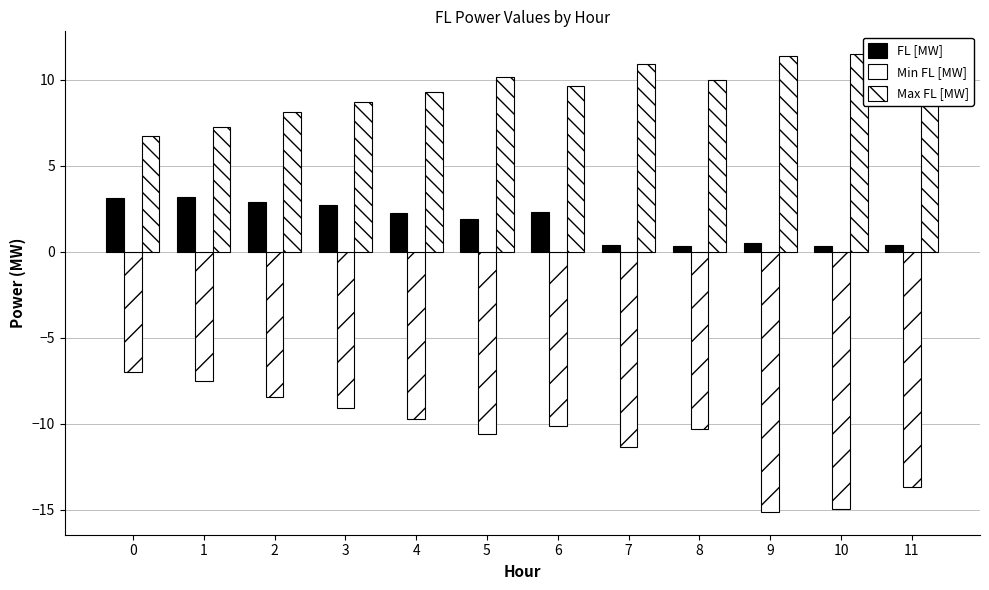

How many series are shown in this chart?

3